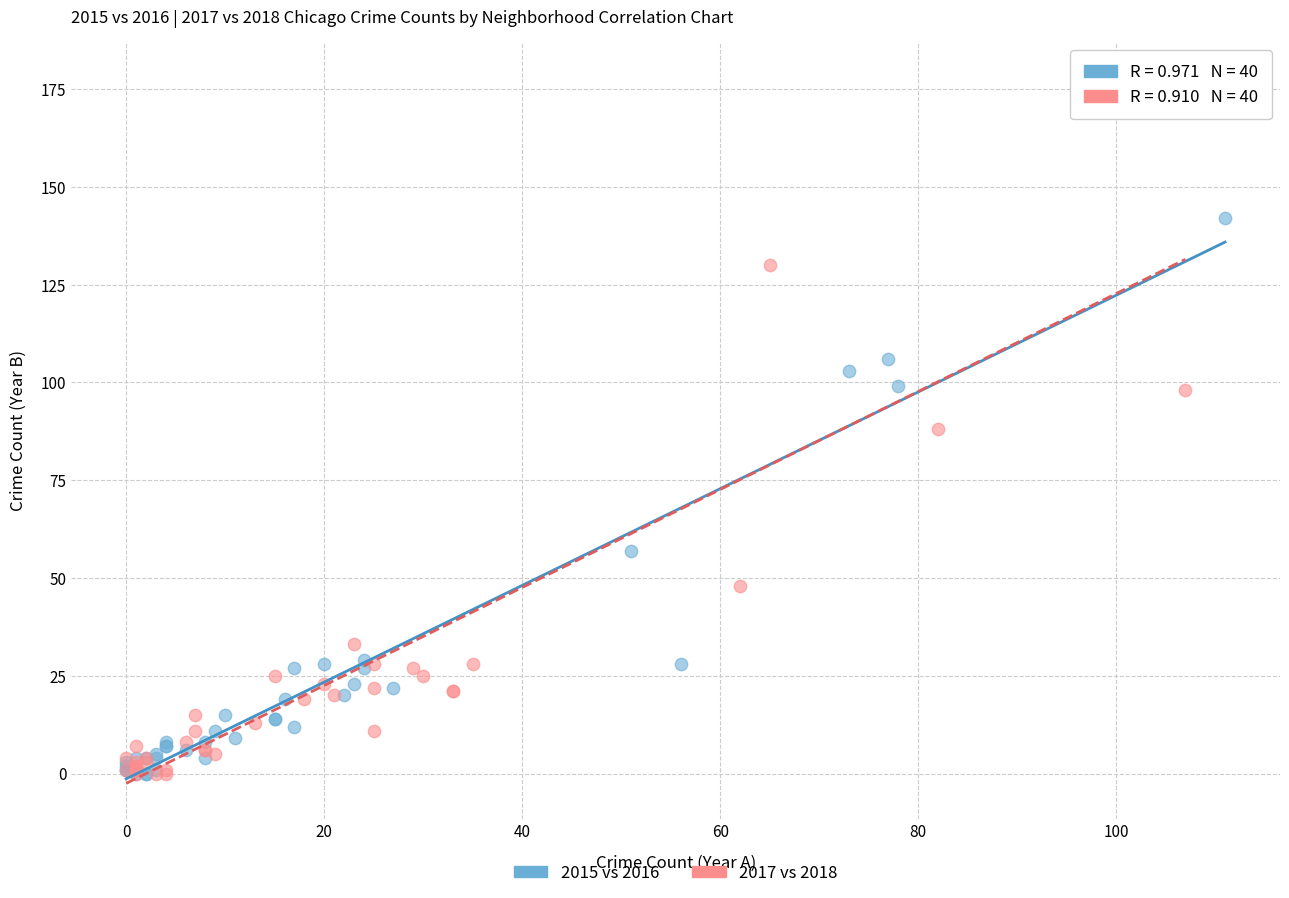

Which series contains the highest Y value?

2017 vs 2018